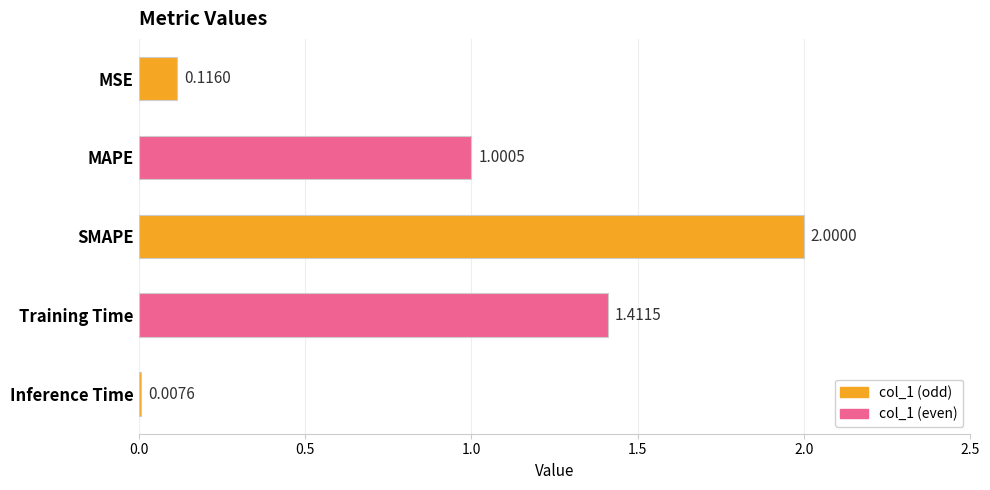

Are the bars horizontal?

Yes